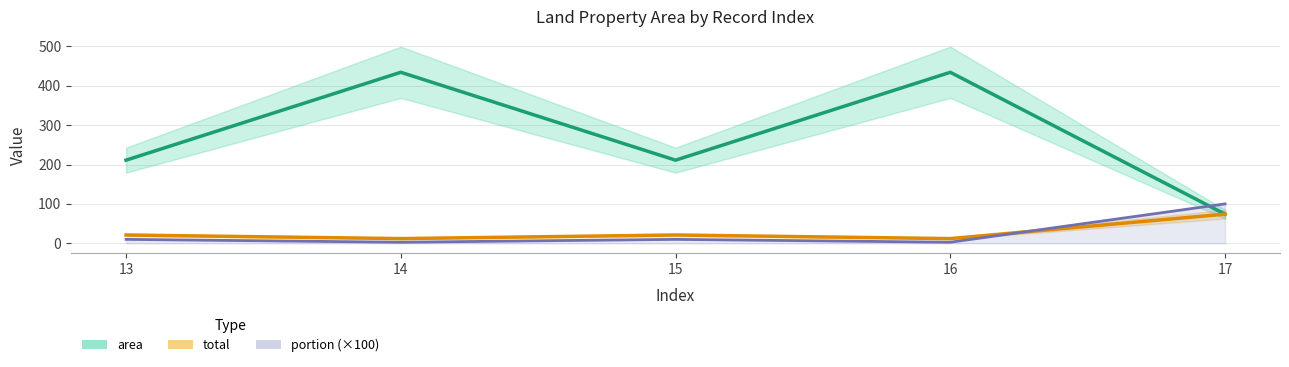

At which category does portion (×100) reach its first local valley?

14